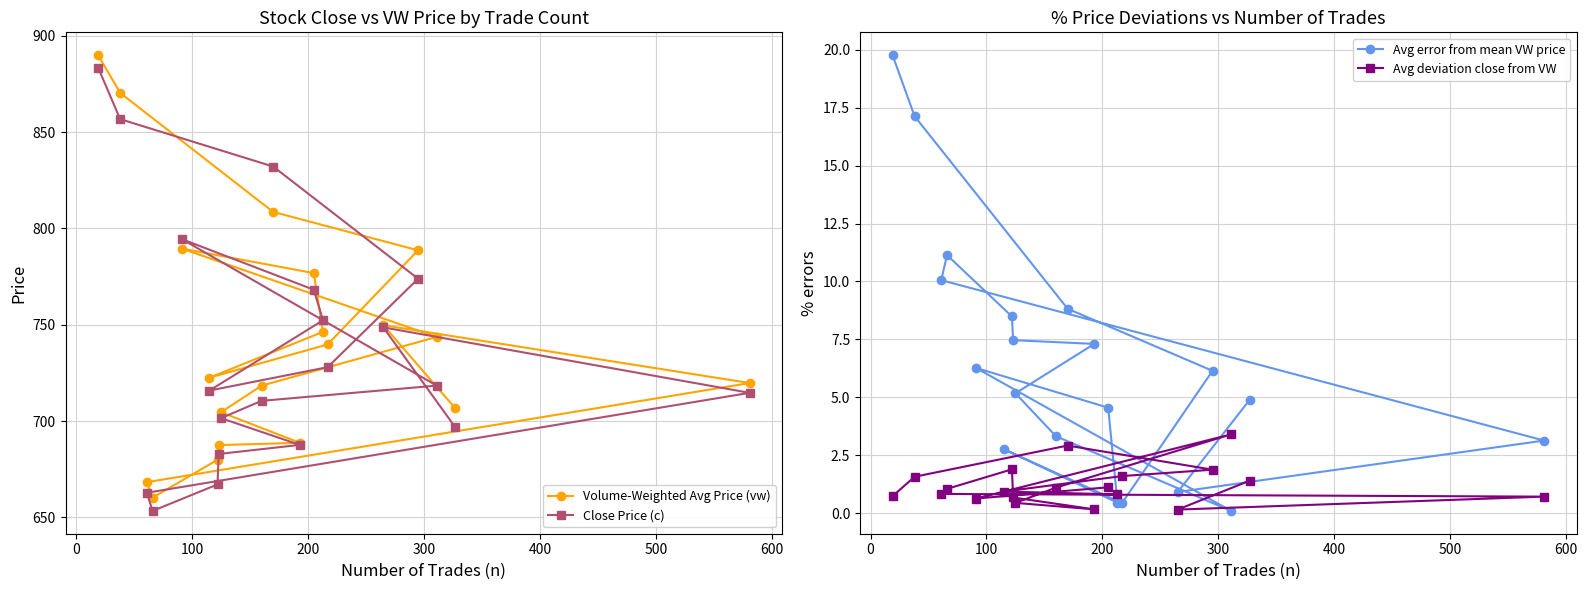

What is the value of the Volume-Weighted Avg Price (vw) point at the 9th from the left?

704.6